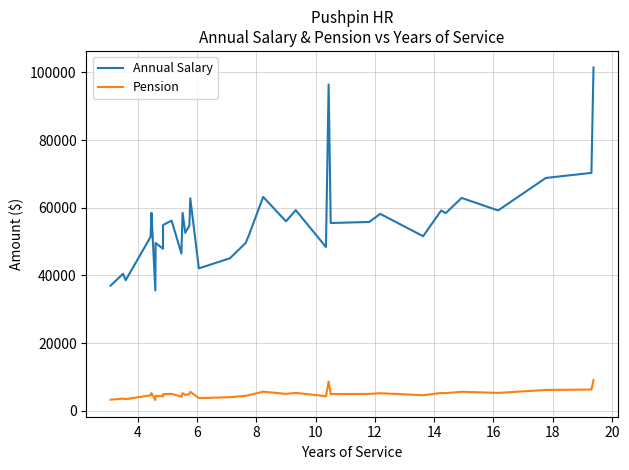

List the series in order of their peak value, lowest first.

Pension, Annual Salary